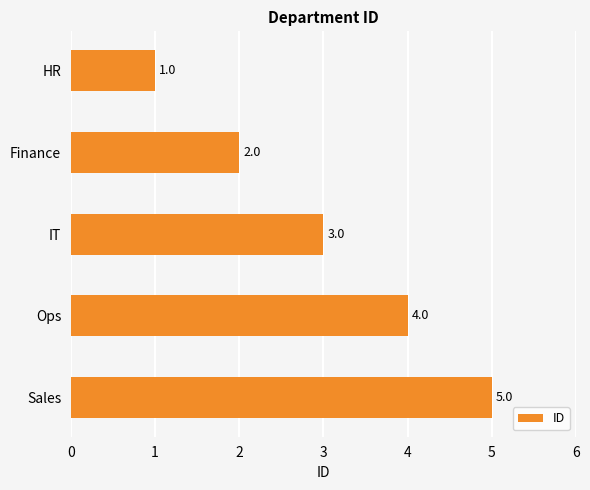

At which category does the chart reach its minimum across all series?

HR